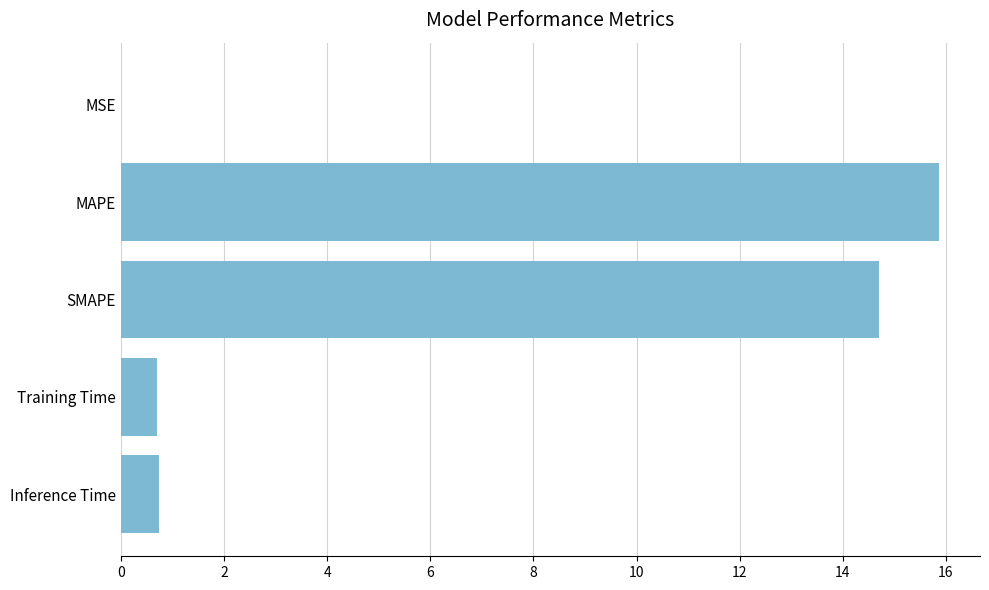

The value at Training Time is 0.7. True or false?

True